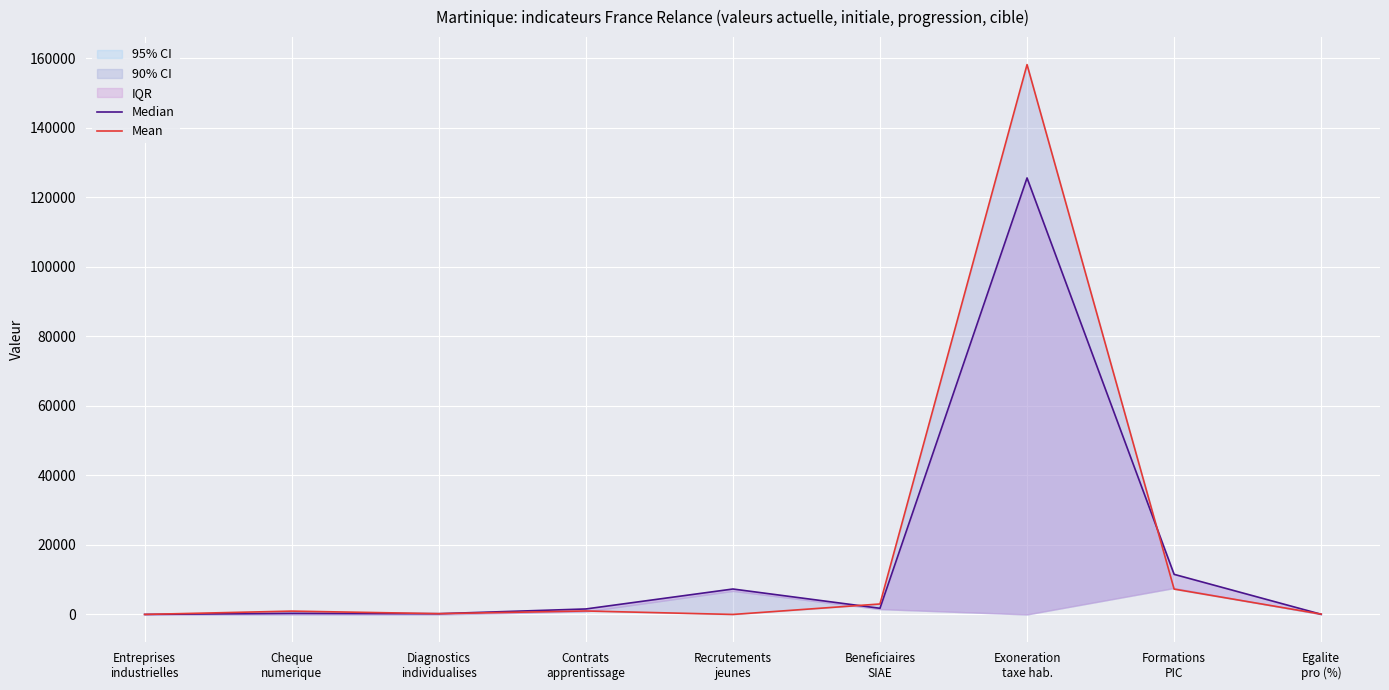

Is the value of Mean at Entreprises
industrielles greater than the value of Median at Exoneration
taxe hab.?

No